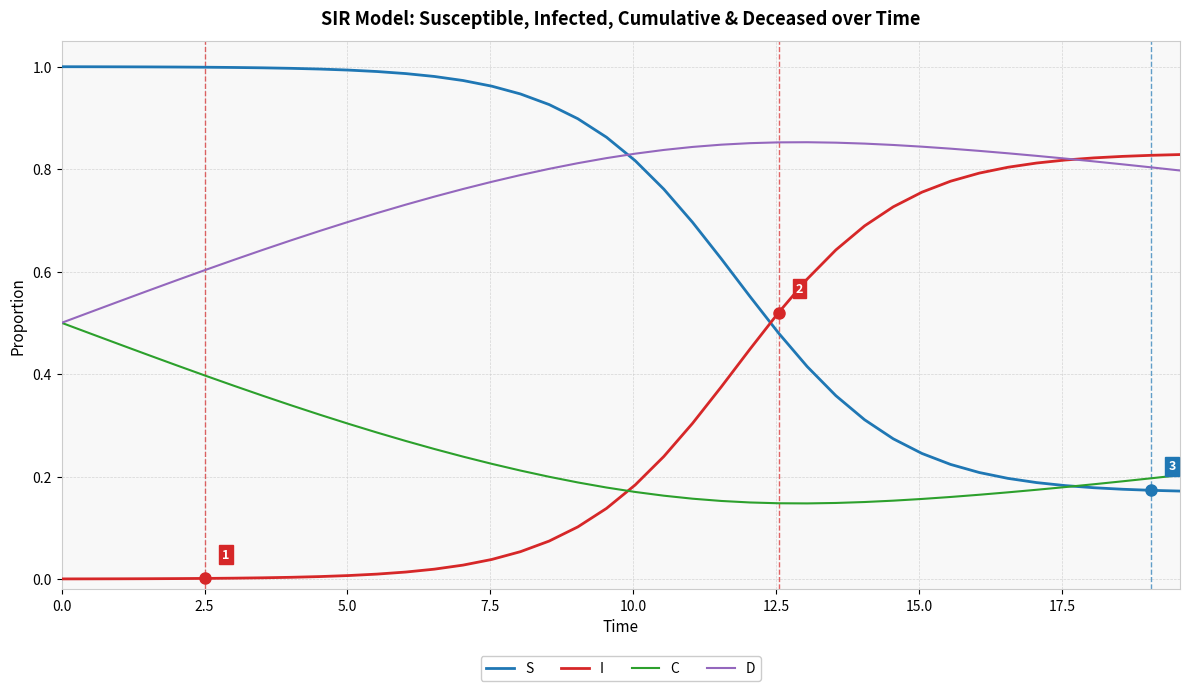

Rank the series by their maximum value, from highest to lowest.

S, D, I, C